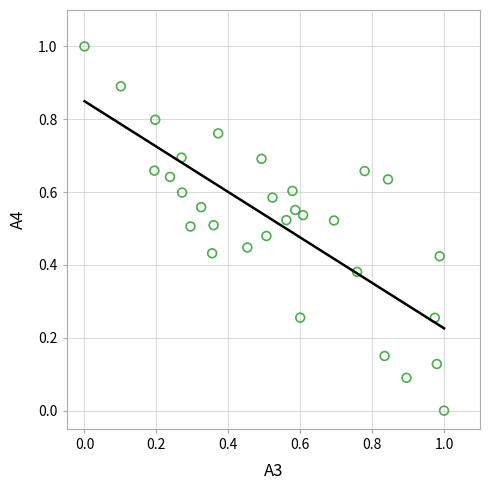

What is the range of Y values (max minus min)?

1.0